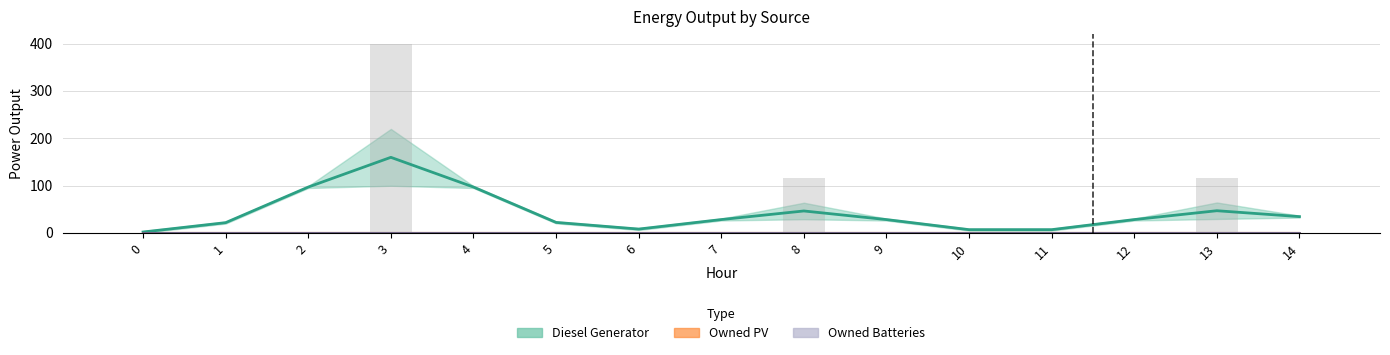

List the labels in order of Owned Batteries value, largest first.

0, 1, 2, 3, 4, 5, 6, 7, 8, 9, 10, 11, 12, 13, 14